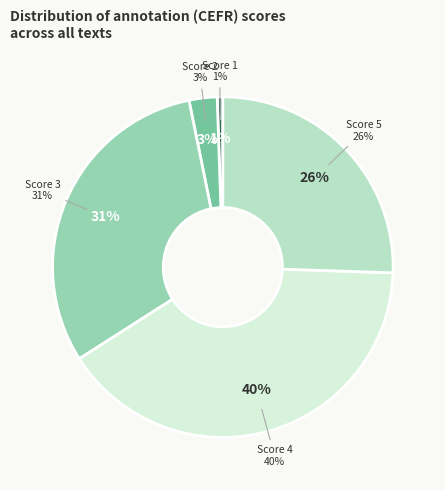

Does any single category account for the majority?

No